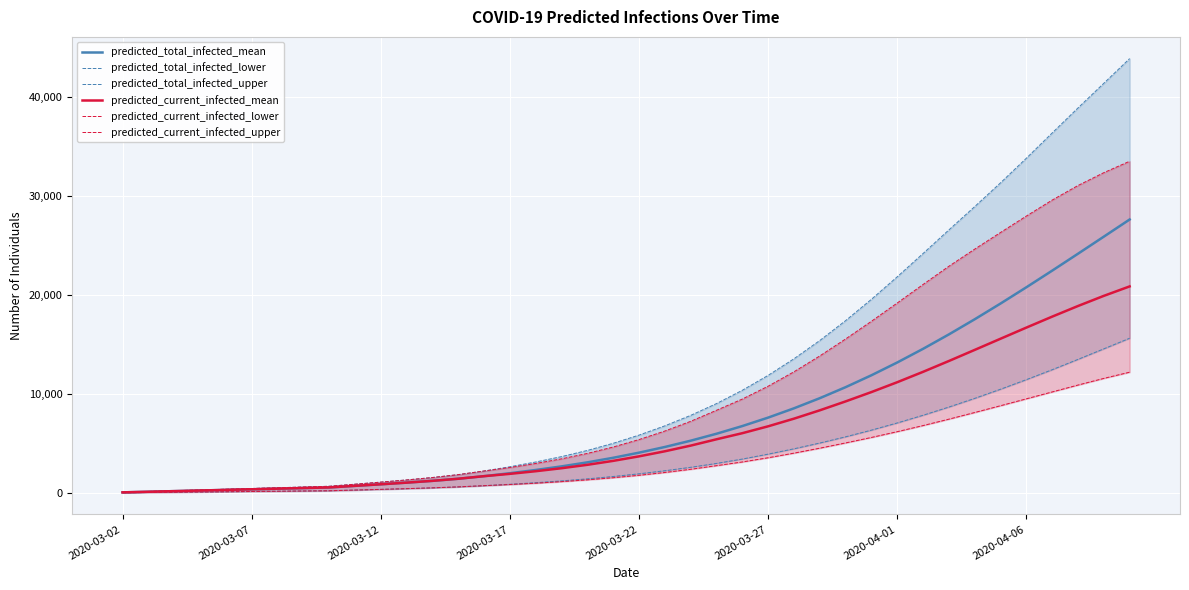

What is the sum of the predicted_current_infected_upper values at 21 and 31?

27303